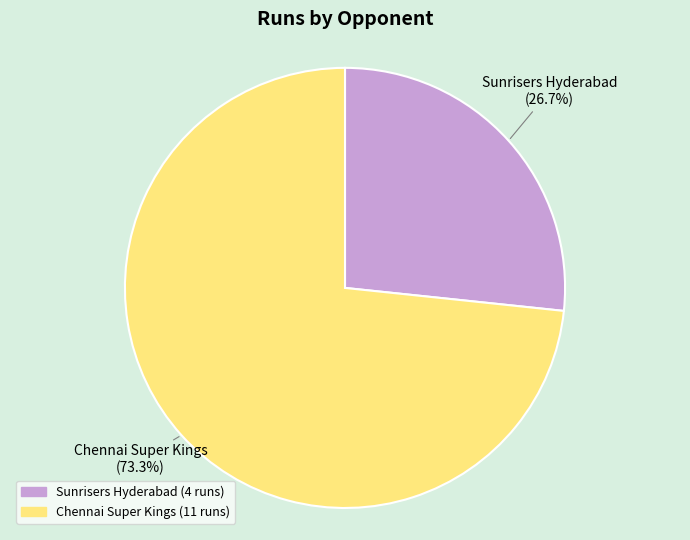

Is it true that Sunrisers Hyderabad is 20% of the pie?

False